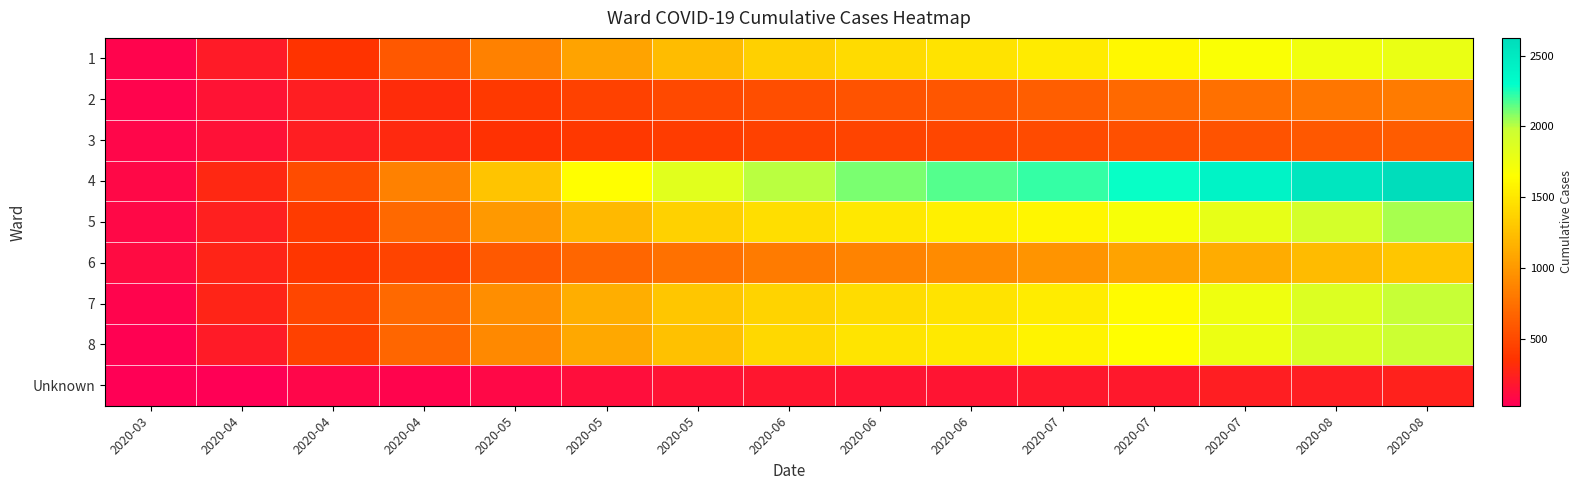

At how many categories does at least one series exceed 2263?

4